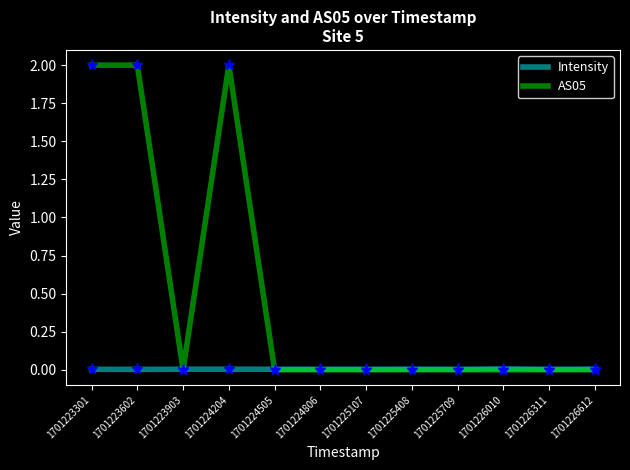

Rank the series by their maximum value, from lowest to highest.

Intensity, AS05